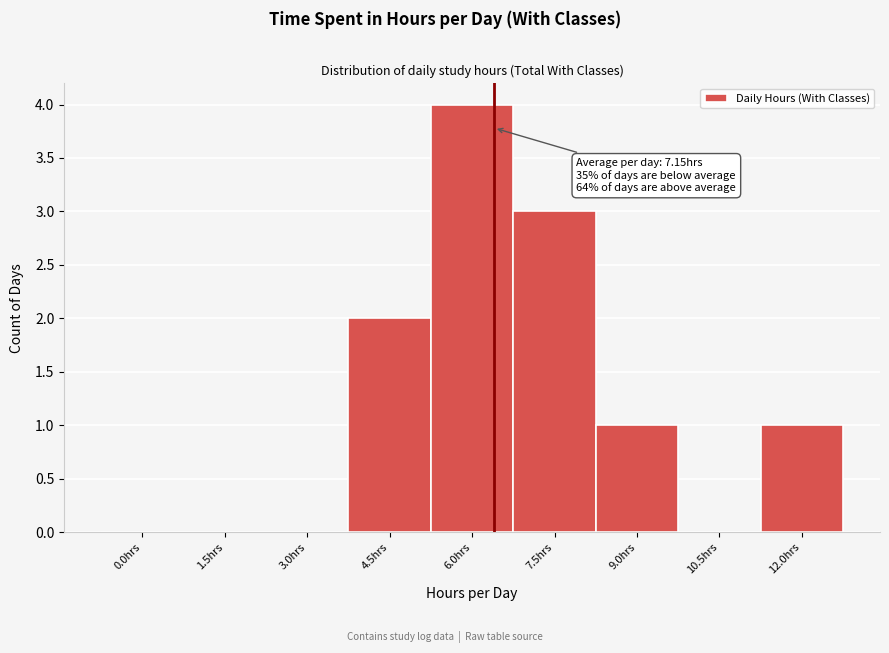

Reading left to right, what are all the values shown in this chart?

0.0hrs=0	1.5hrs=0	3.0hrs=0	4.5hrs=2	6.0hrs=4	7.5hrs=3	9.0hrs=1	10.5hrs=0	12.0hrs=1